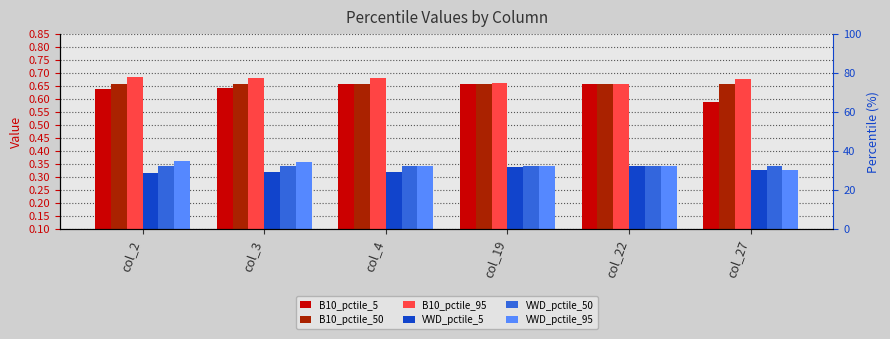

What is the value of the VWD_pctile_50 bar at the 5th from the left?

0.3